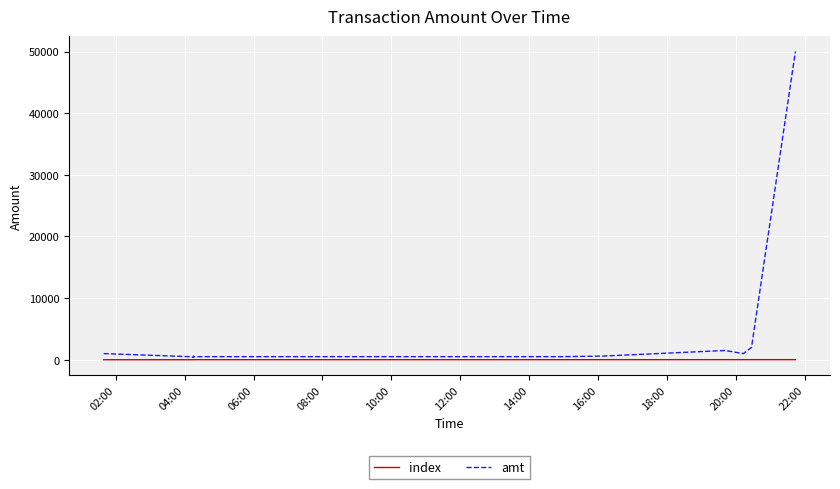

What is the greatest value displayed?

50000.0